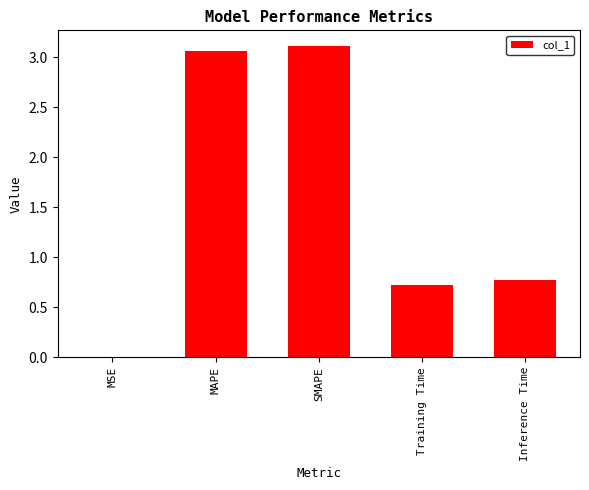

Read the value at Inference Time.

0.8